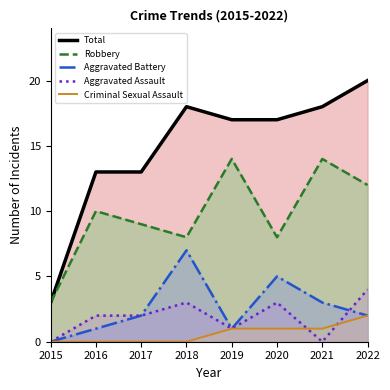

The value of Aggravated Battery at 2022 is 2. True or false?

True